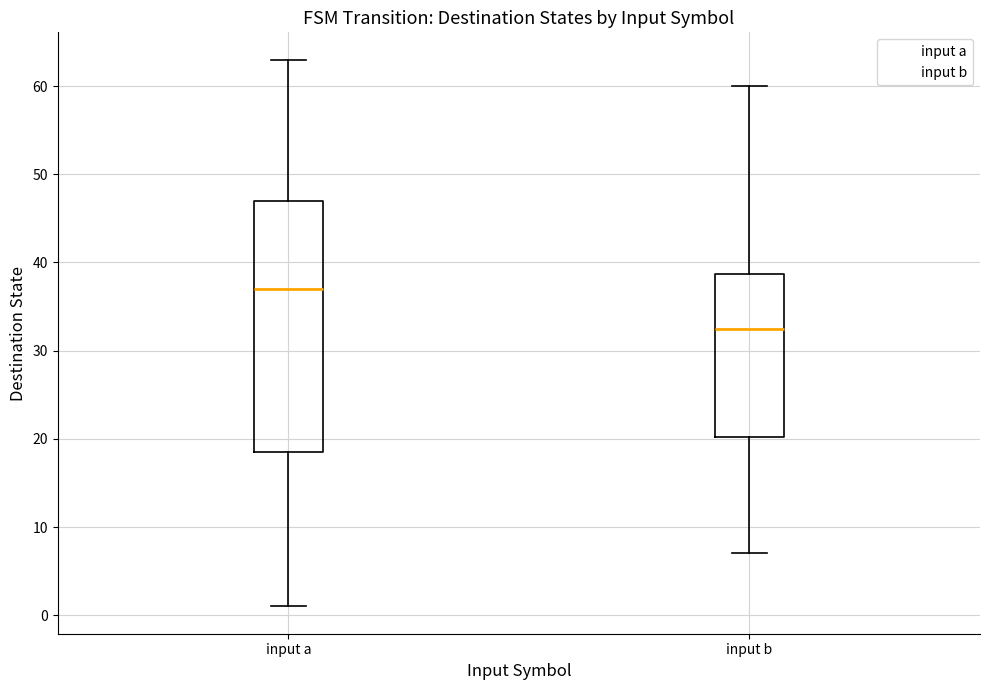

Reading left to right, read every box against the y-axis: the position of its median line, the range the box covers, and the ends of its whiskers. The values are not printed on the chart, so give them approximately, as read against the axis.

input a: median 37, box 19 to 47, whiskers 1 to 63
input b: median 33, box 20 to 39, whiskers 7 to 60